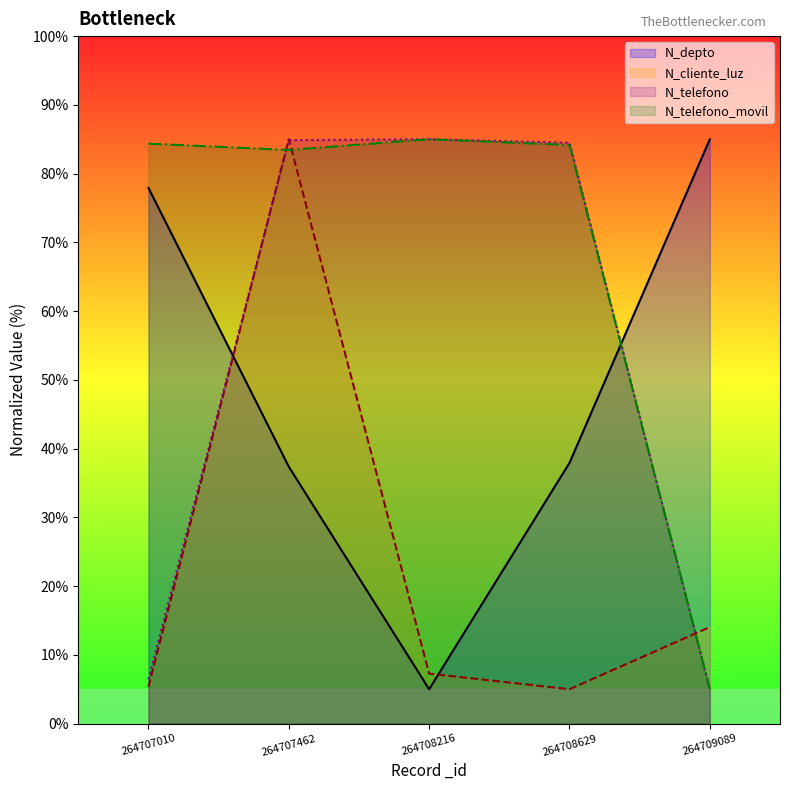

What is the sum of the N_telefono values at 264709089 and 264707462?

89.9